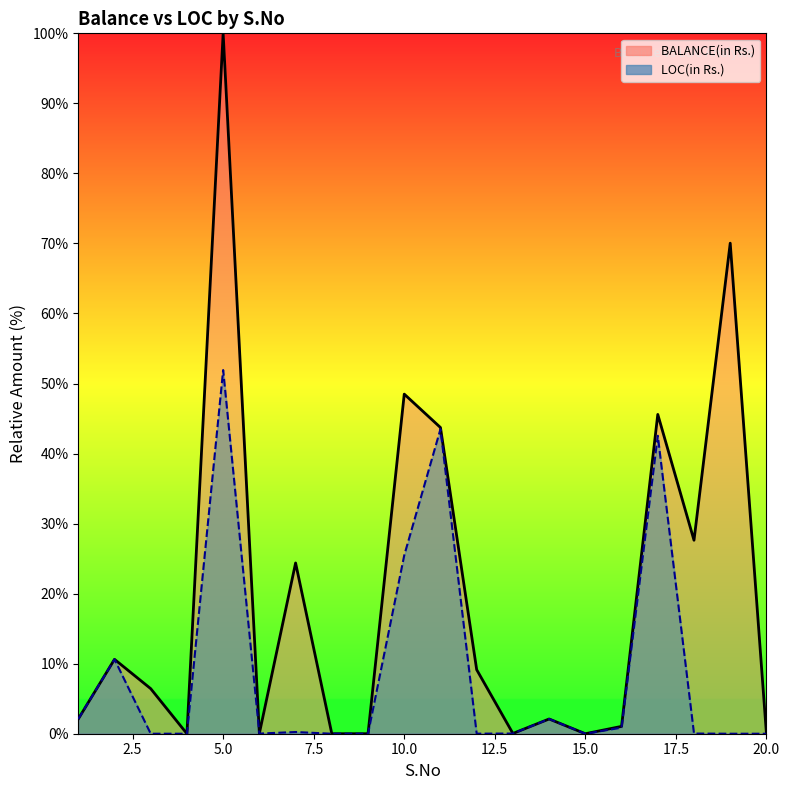

Does the chart display data point markers on the line(s)?

No